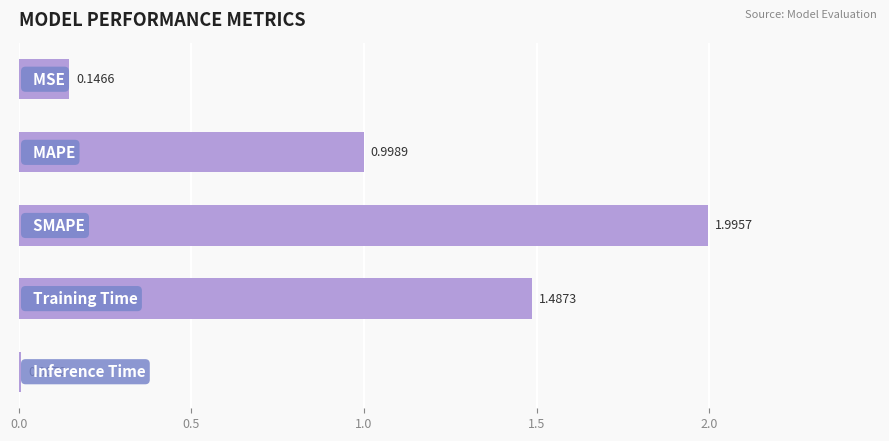

What is the sum of all values?

4.6